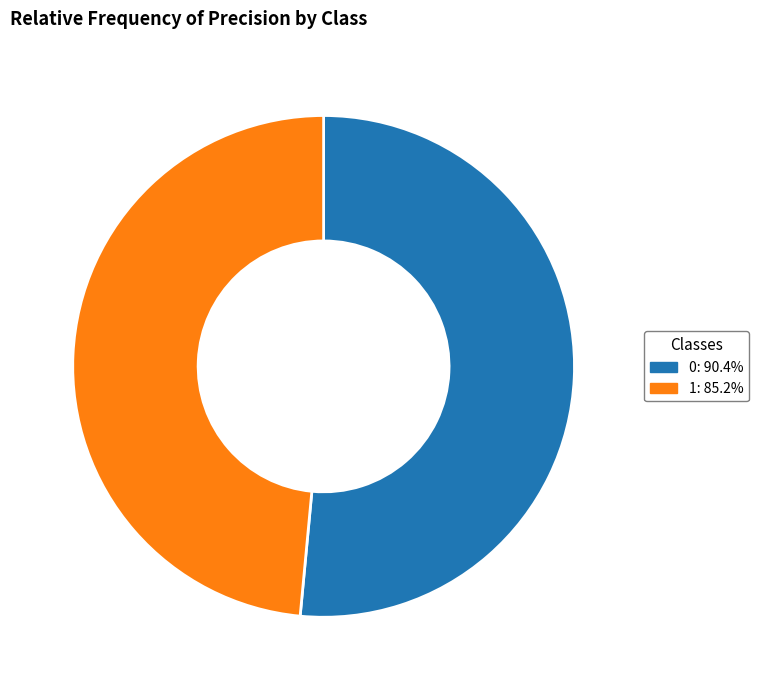

Combined, do 1: 85.2% and 0: 90.4% account for over 50%?

Yes